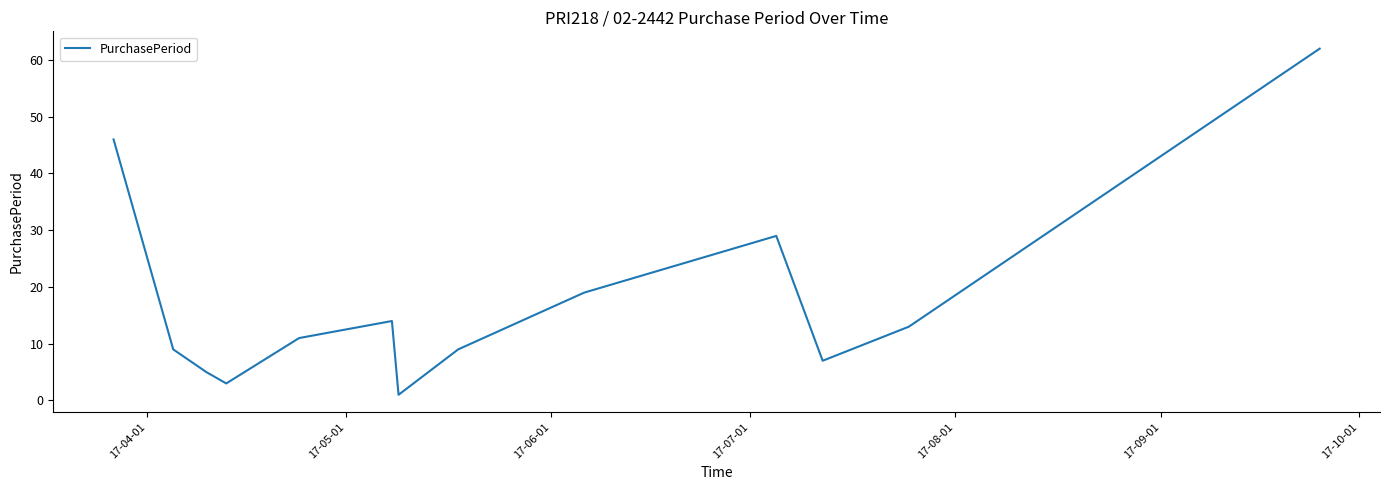

What is the greatest value displayed?

62